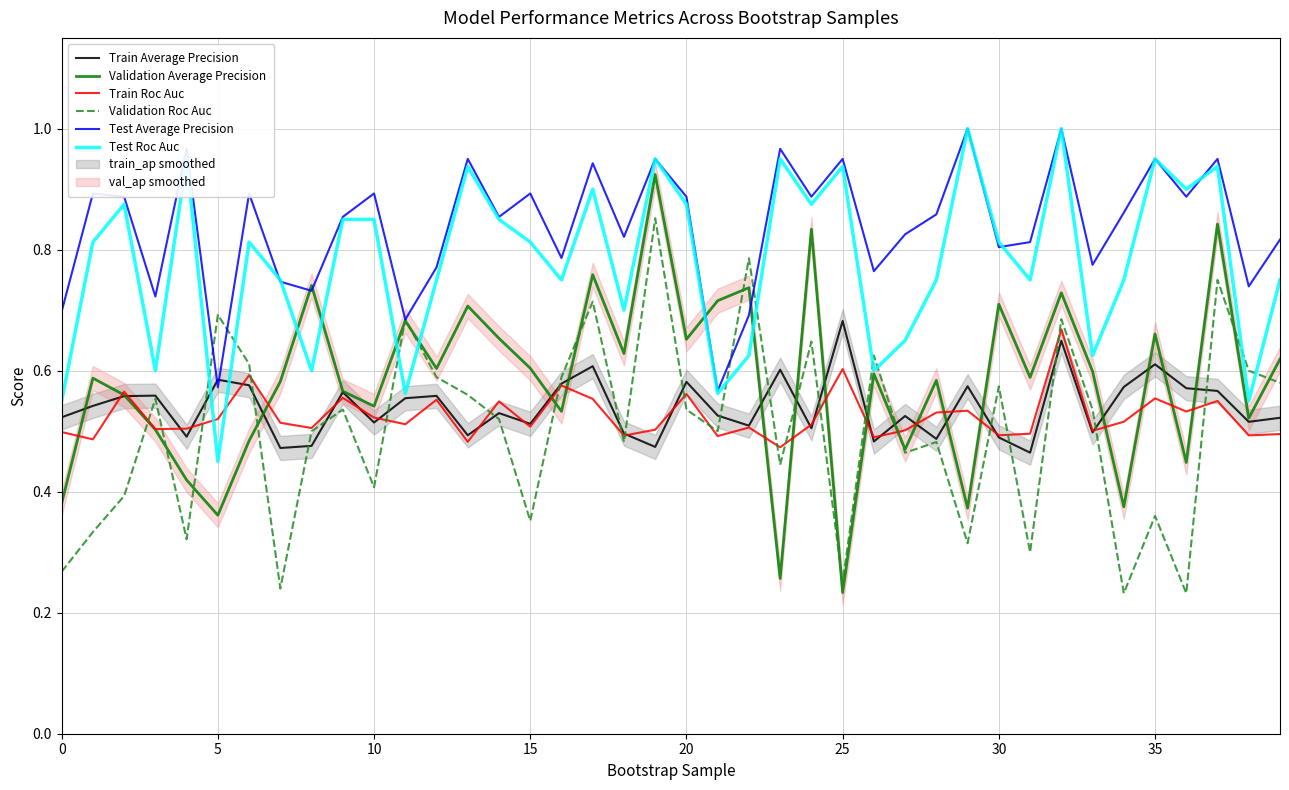

At which label does Validation Average Precision reach its minimum?

25